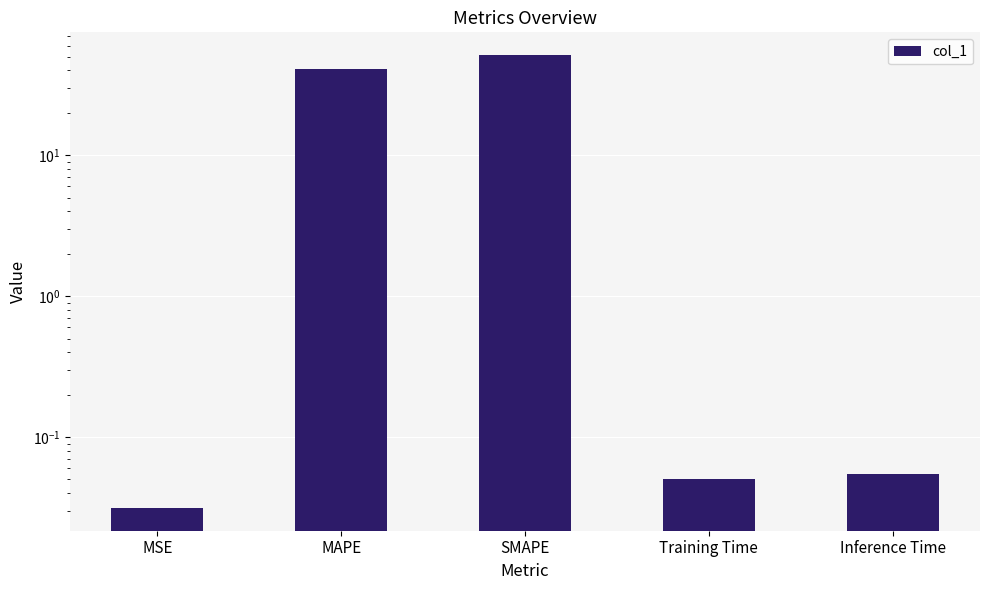

How many categories are shown in the chart?

5